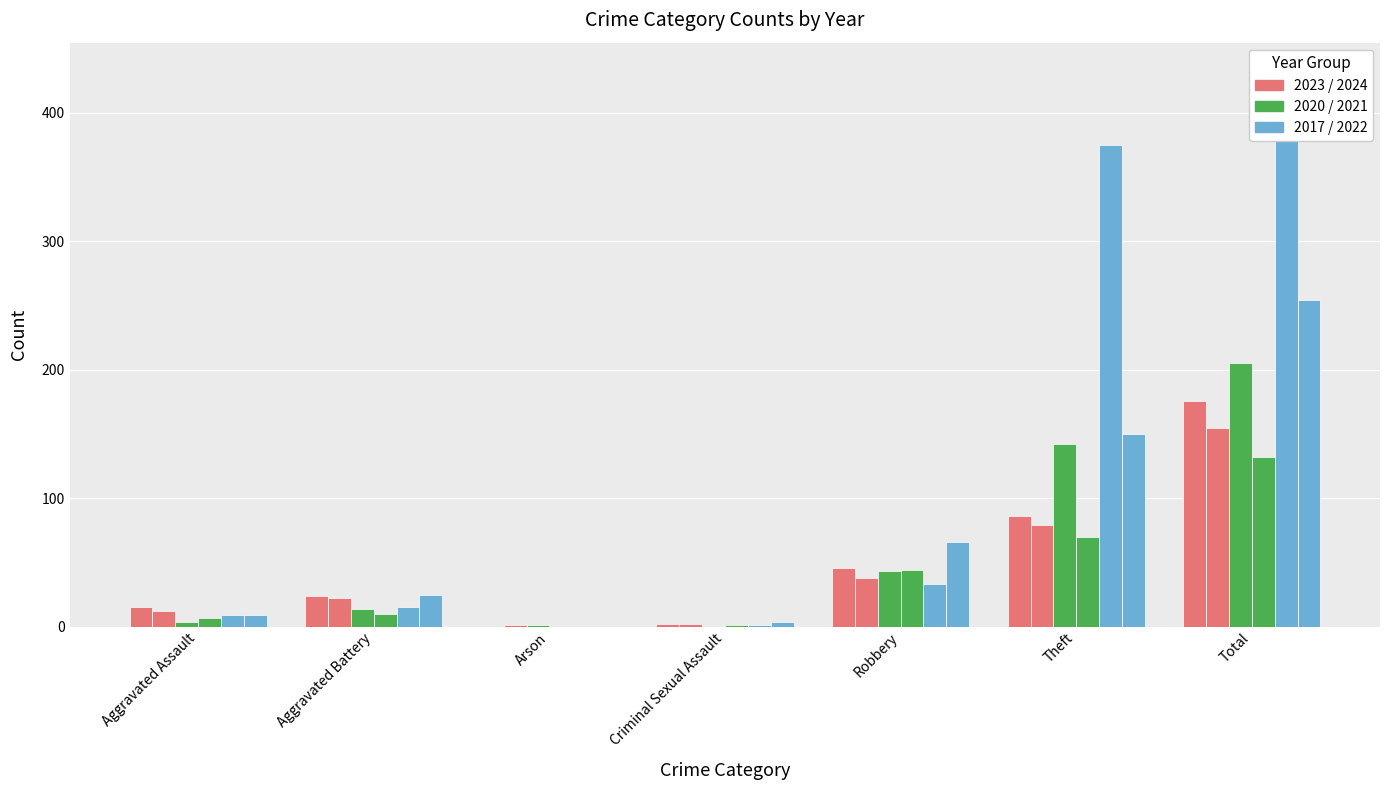

What is the difference between the second highest and minimum values in the 2021 series?

70